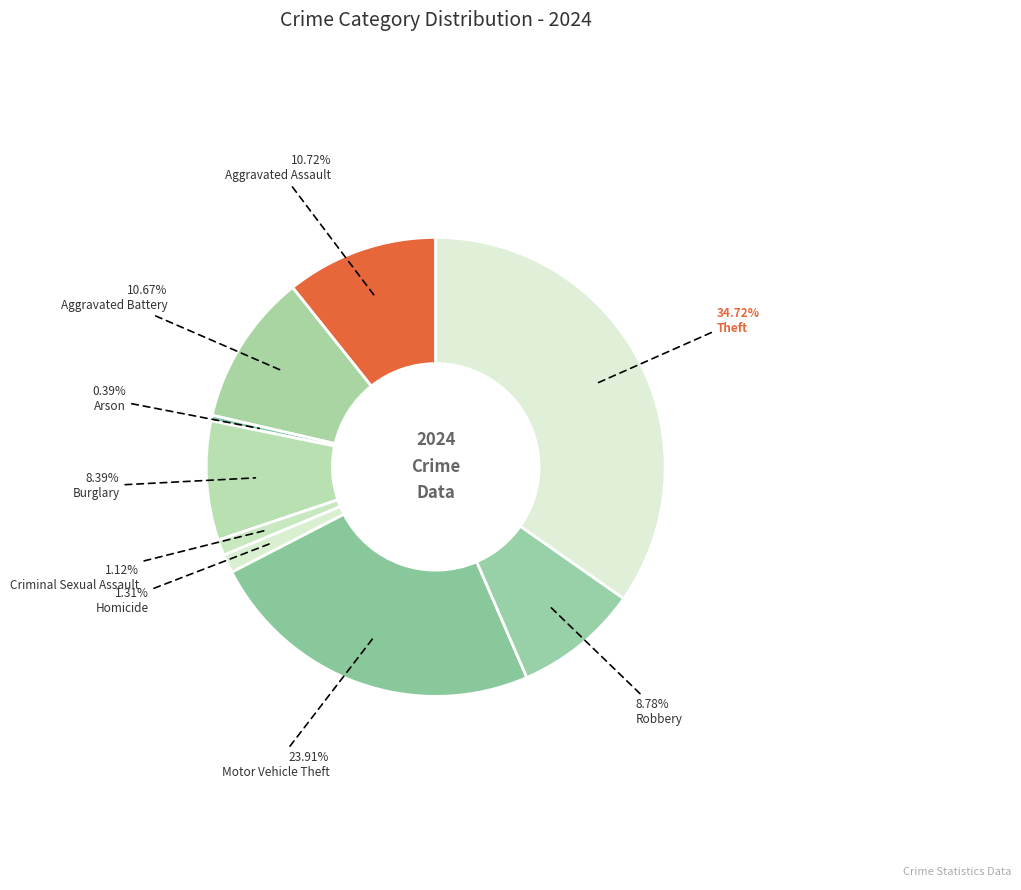

Count the number of slices in the pie.

9